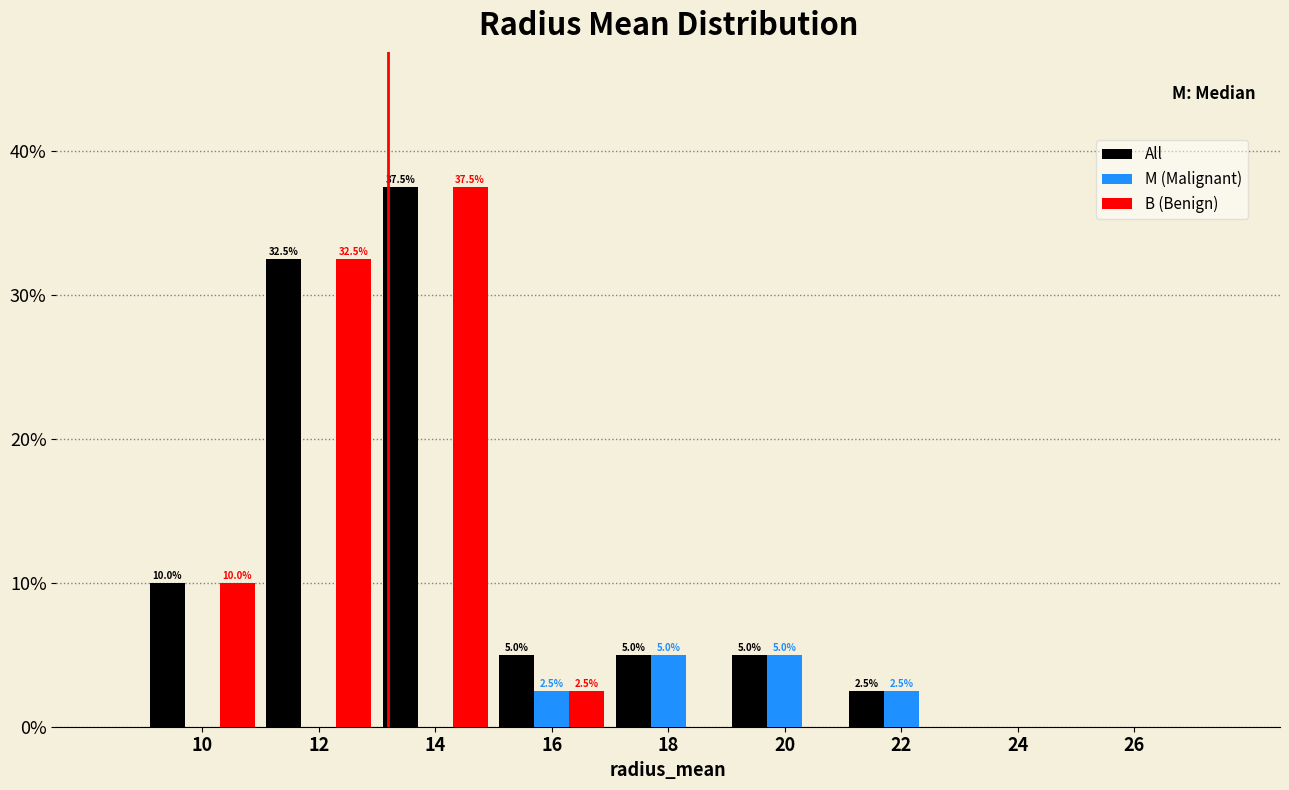

In the B (Benign) series, which range on the x-axis has the tallest bar?

13 to 15